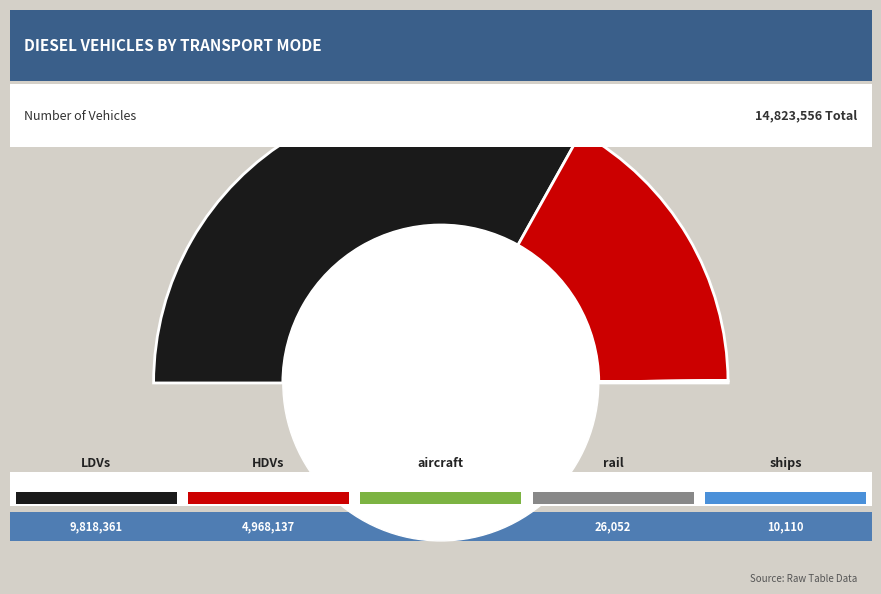

To the nearest percent, what is the average slice percentage?

20%